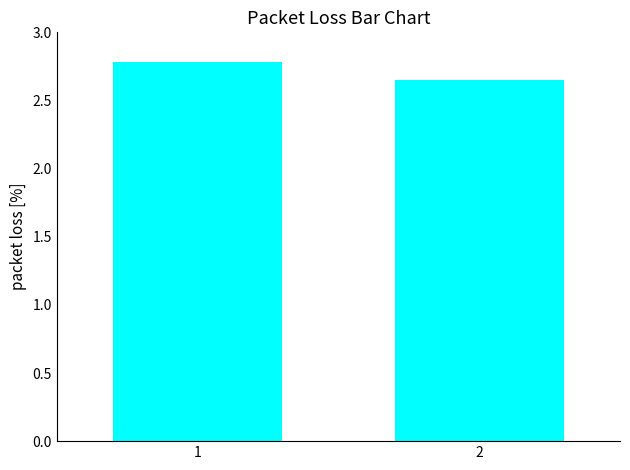

What is the ratio of the value at 2 to the value at 1?

1.0